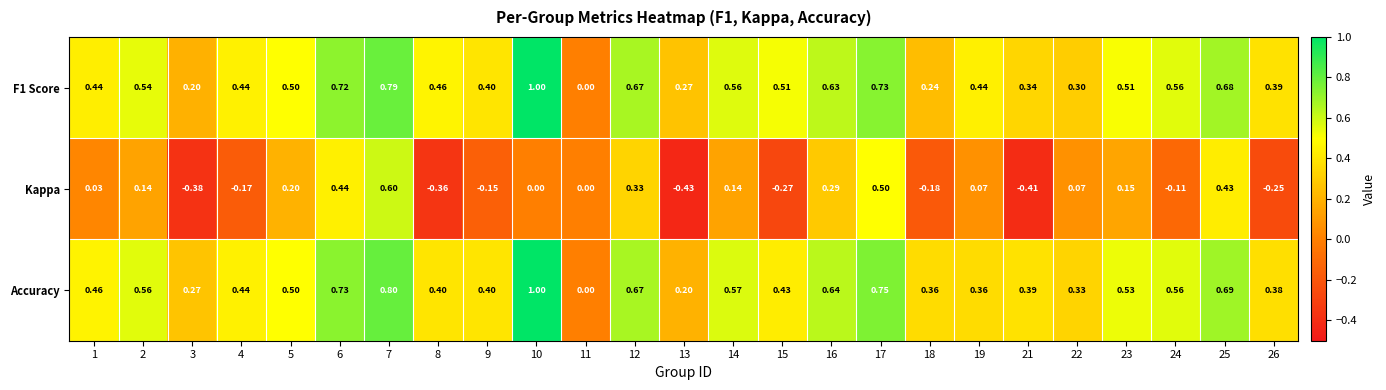

Is the value of Accuracy at 19 greater than the value of Kappa at 19?

Yes